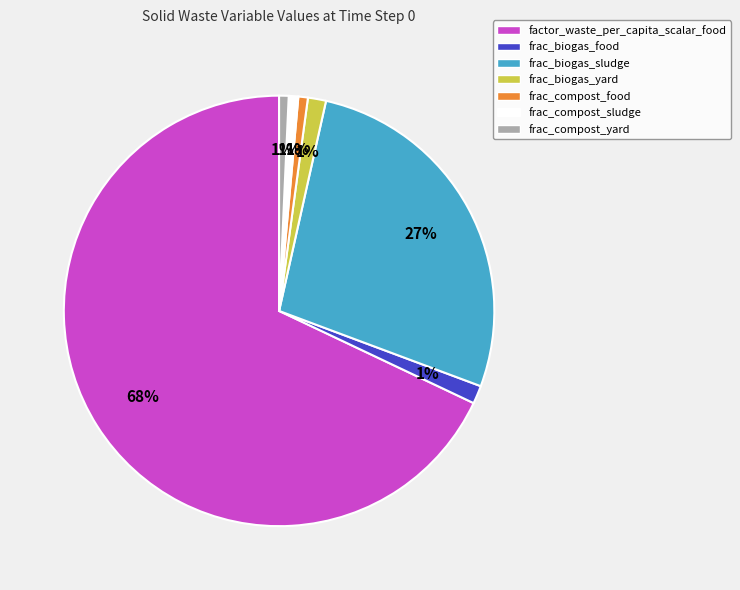

To the nearest percent, what portion does factor_waste_per_capita_scalar_food represent?

68%